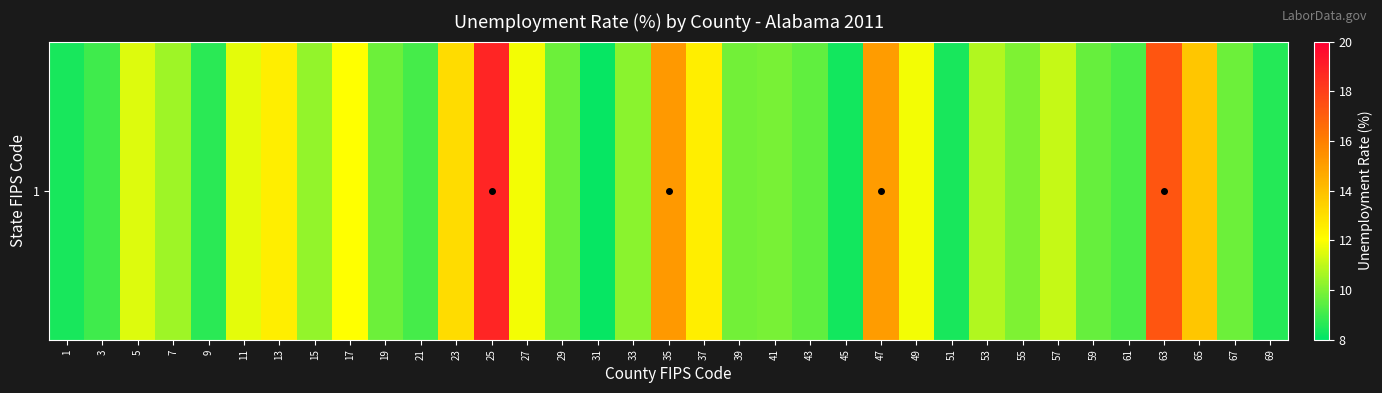

What is the ratio of the value at 59 to the value at 17?

0.8